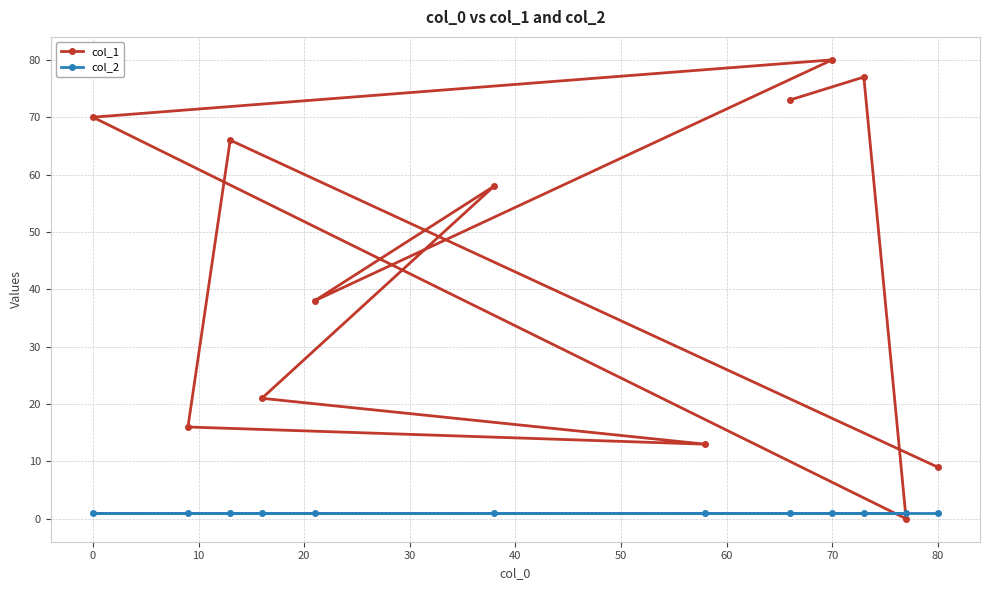

At which category is the sum across all series the highest?

70